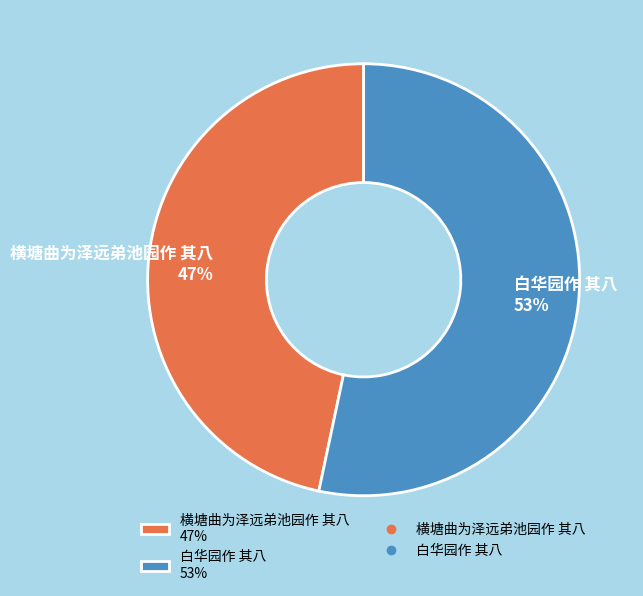

Between 横塘曲为泽远弟池园作 其八 and 白华园作 其八, which is larger?

白华园作 其八